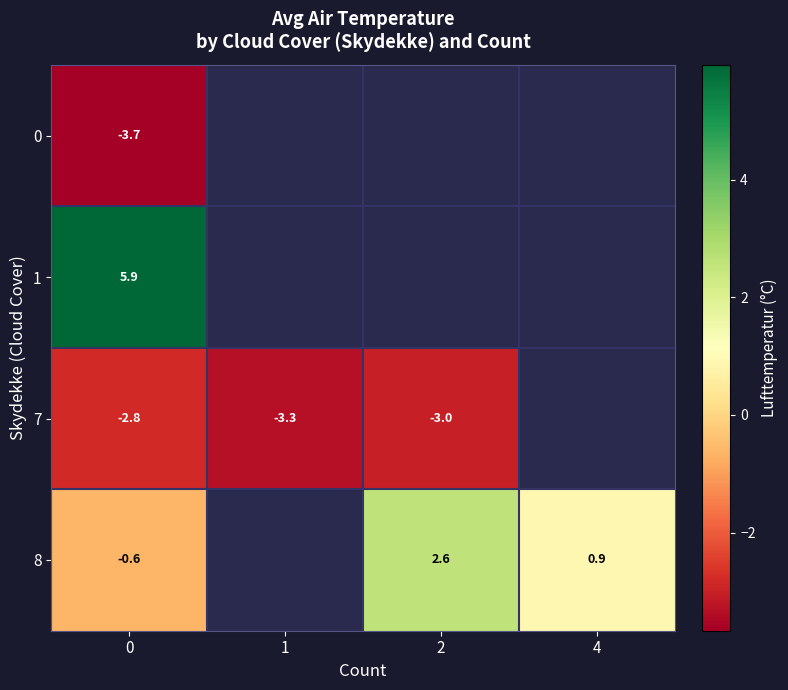

The value of 8 at 4 is 0.9. True or false?

True